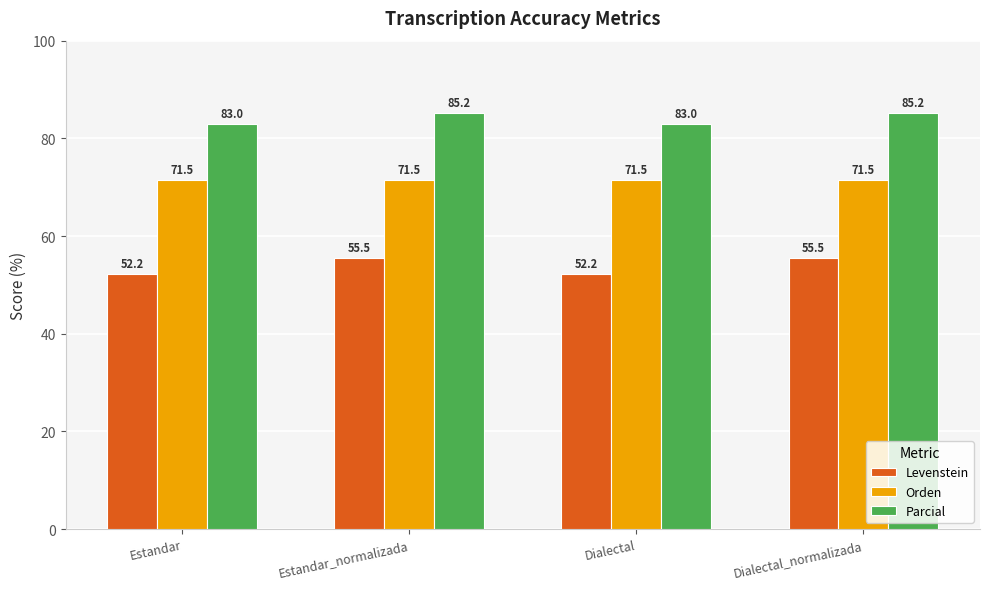

Which series has the largest range (max minus min)?

Levenstein